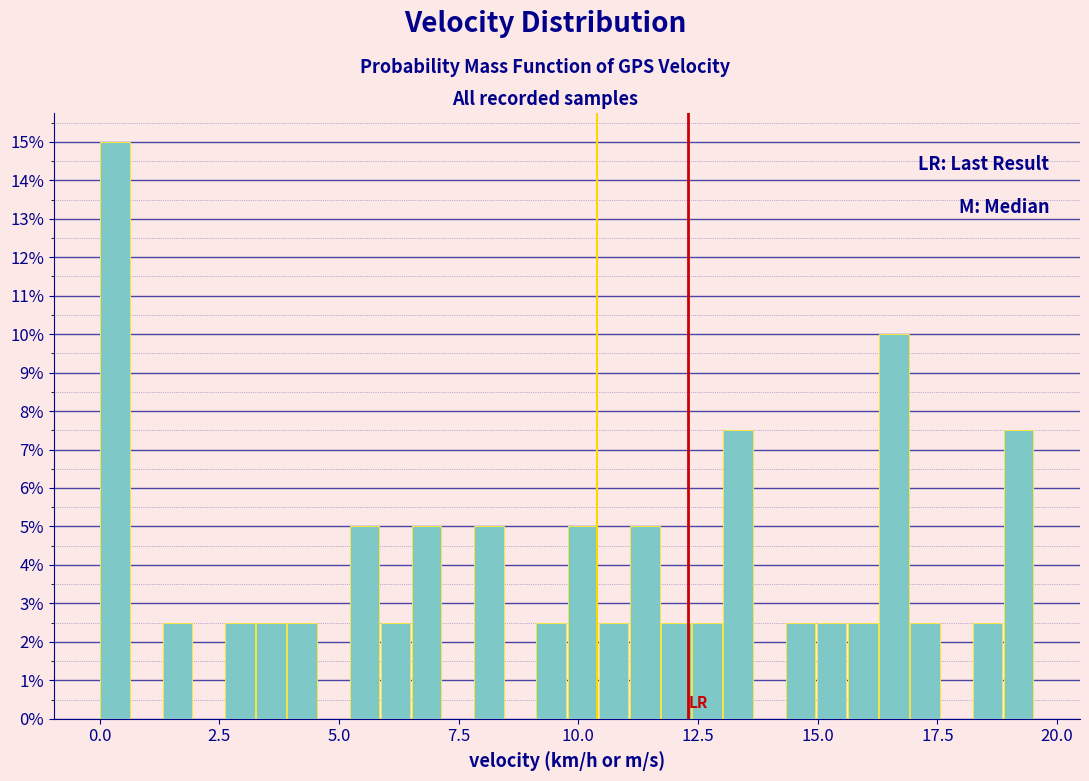

Read against the x-axis, roughly where is the centre of the tallest bar?

0.5